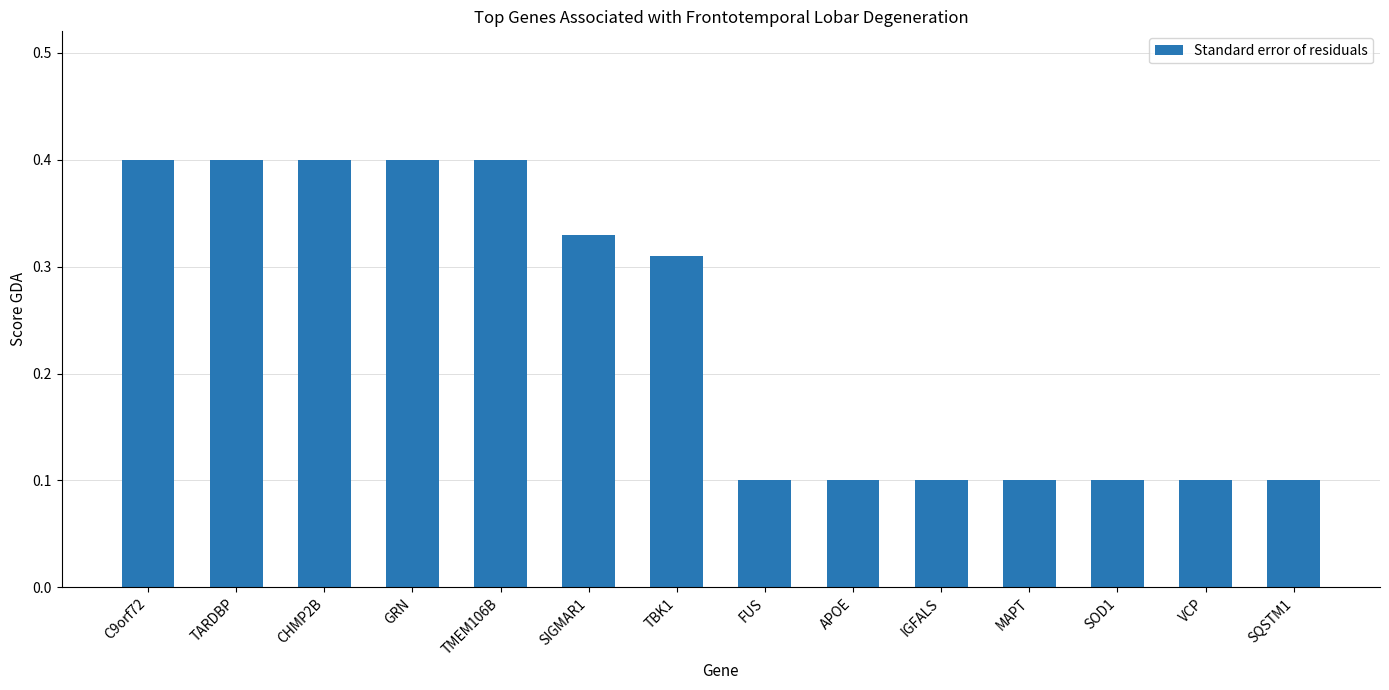

How many distinct data groups are displayed?

1